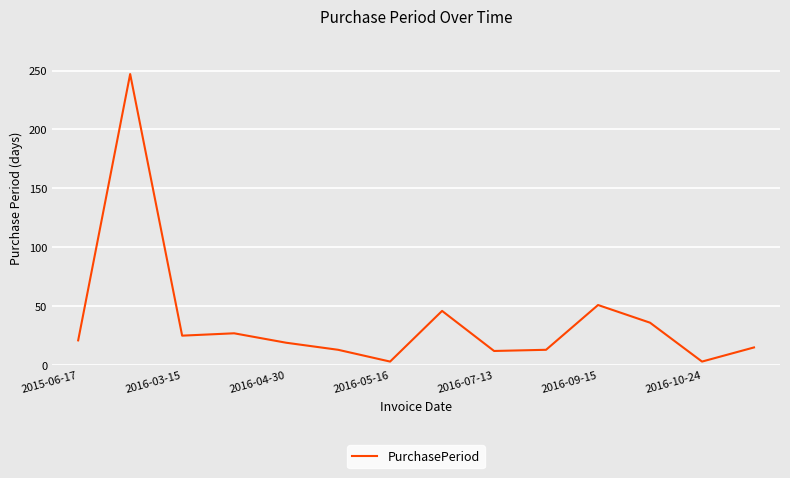

What is the maximum value shown in the chart?

247